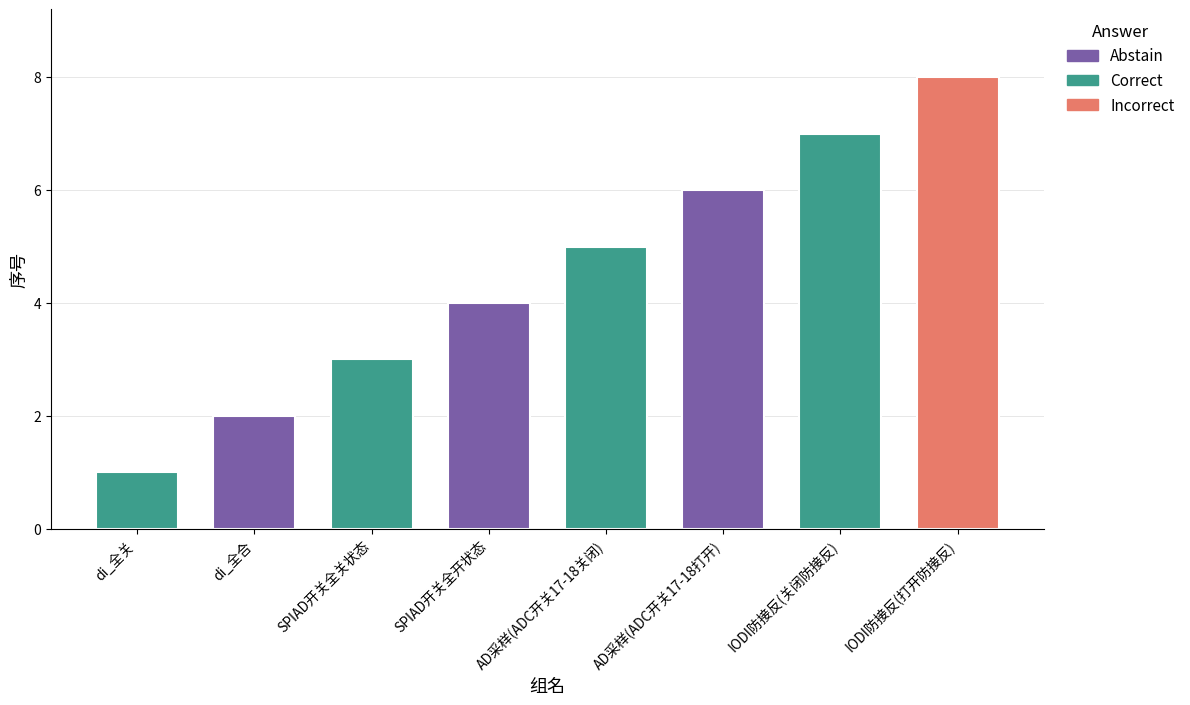

Read the value at IODI防接反(打开防接反).

8